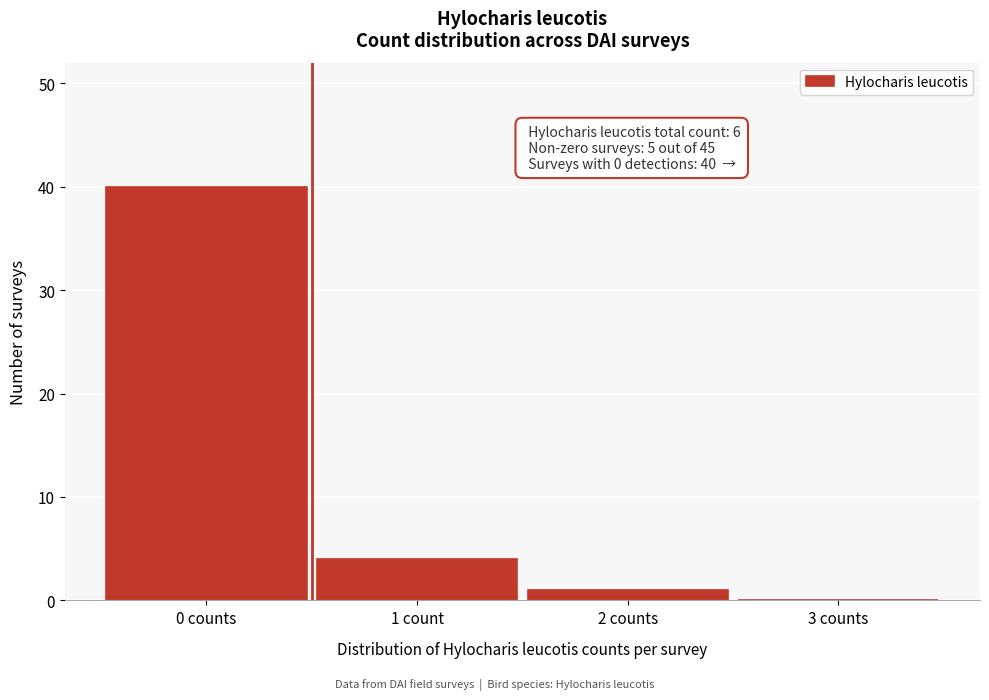

Reading left to right, list all the values displayed in this chart.

0 counts=40	1 count=4	2 counts=1	3 counts=0